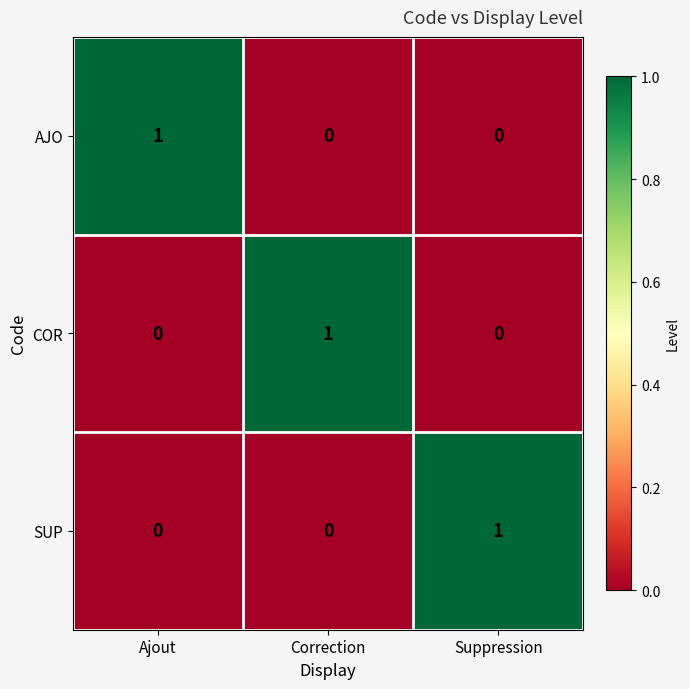

True or false: SUP has a value of 2 at Suppression.

False